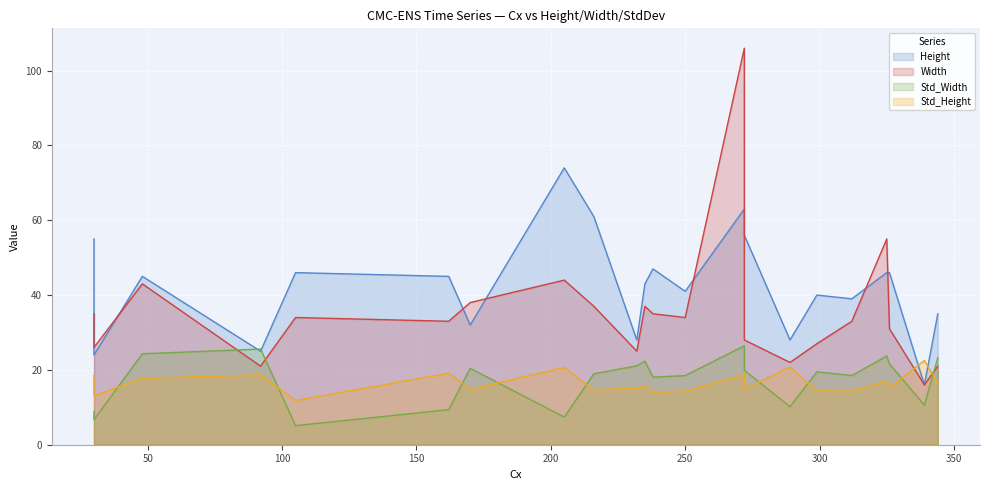

What is the difference between the maximum and minimum values in the Height series?

58.0